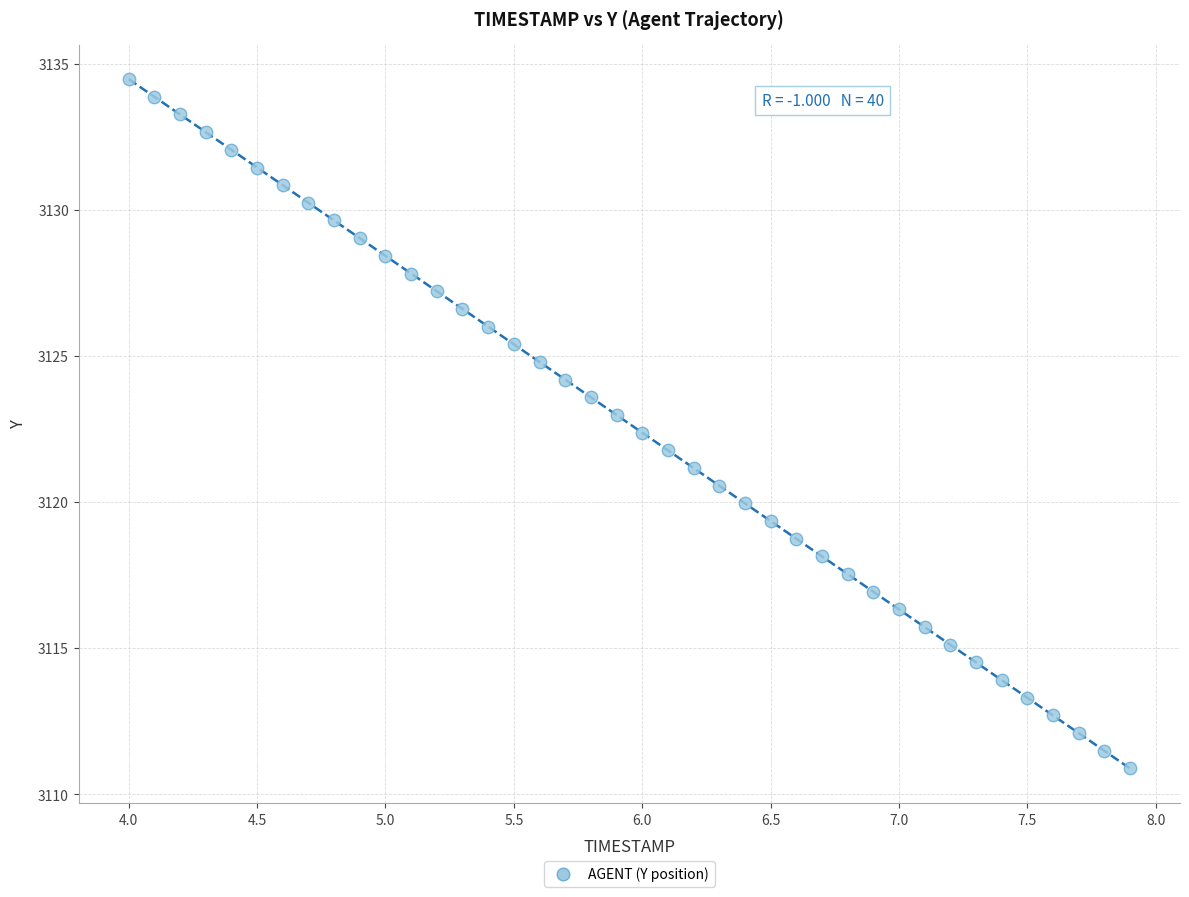

What is the range of X values (max minus min)?

3.9